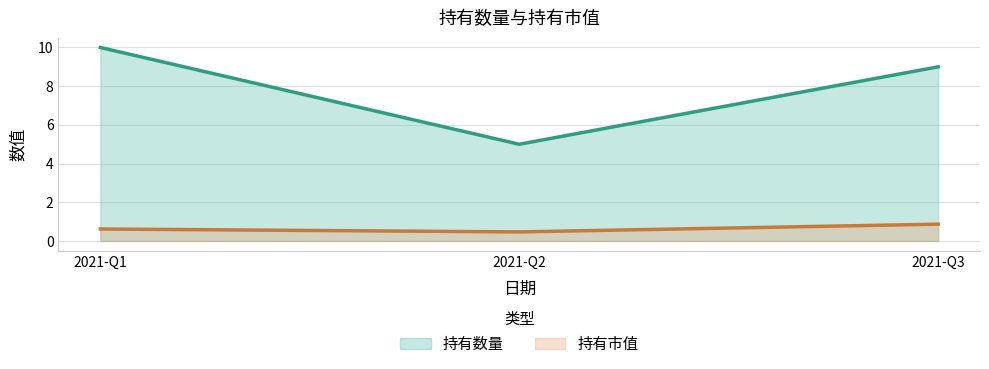

Where is 持有数量 nearest to the value 7?

2021-Q2